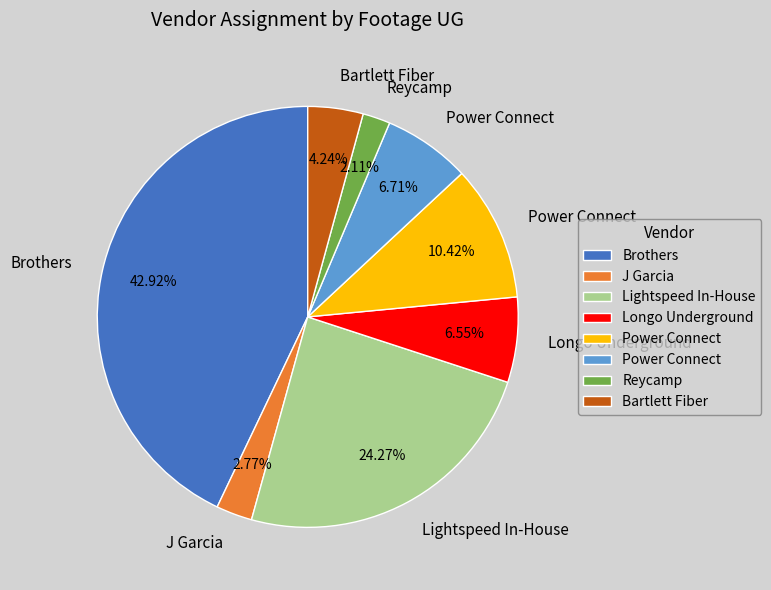

Is there a majority slice in this chart?

No